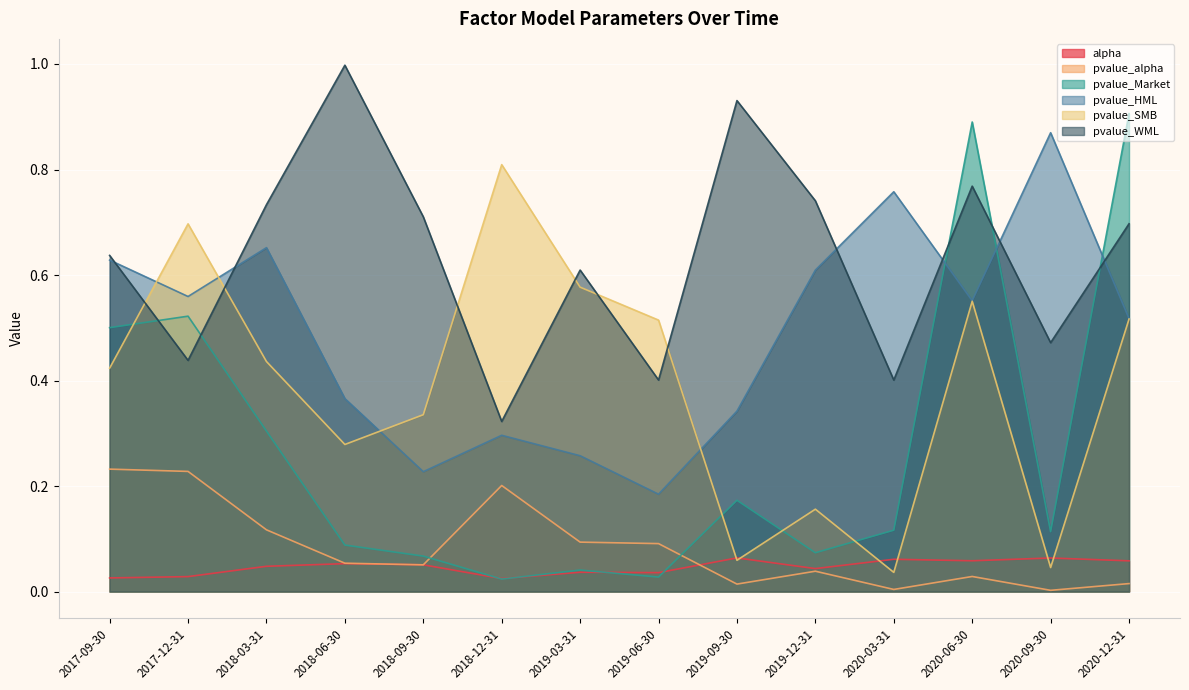

How many lines are shown in the chart?

6